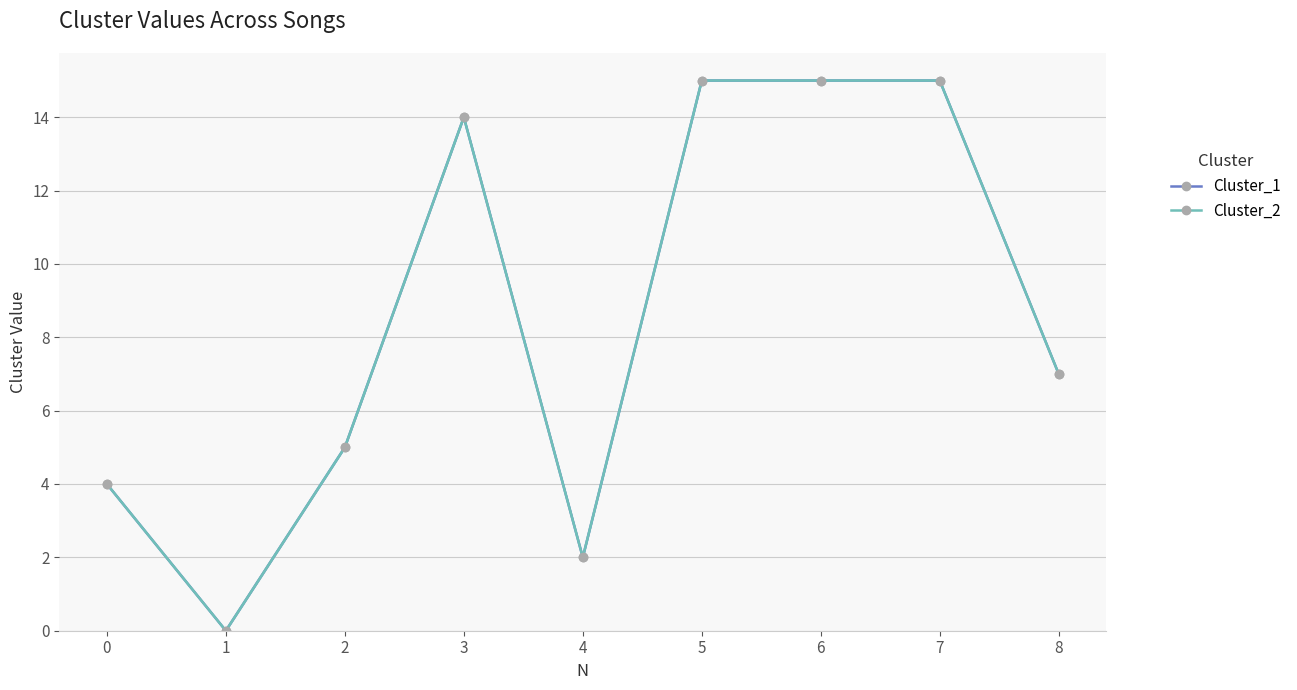

Does the chart have visible grid lines?

Yes